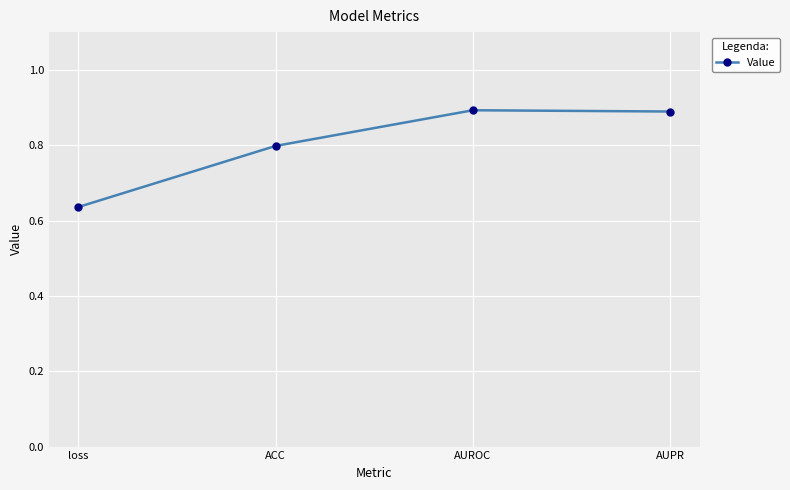

How many lines are shown in the chart?

1